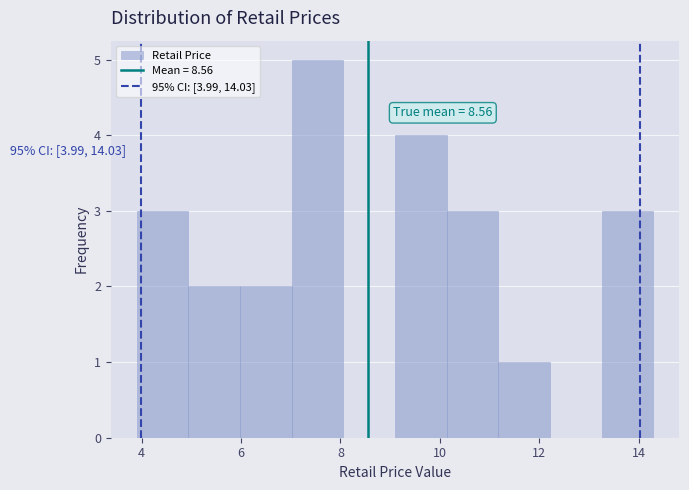

Over which range of the x-axis is the bar tallest?

7.02 to 8.06